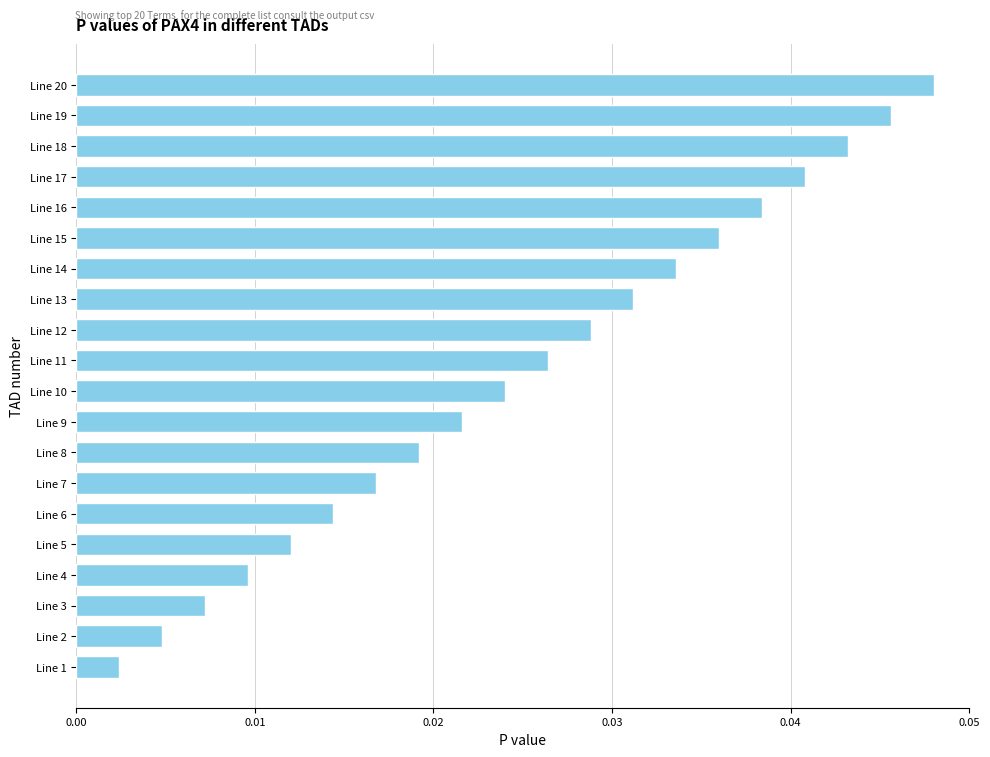

Which category has the lowest value across all series?

Line 1